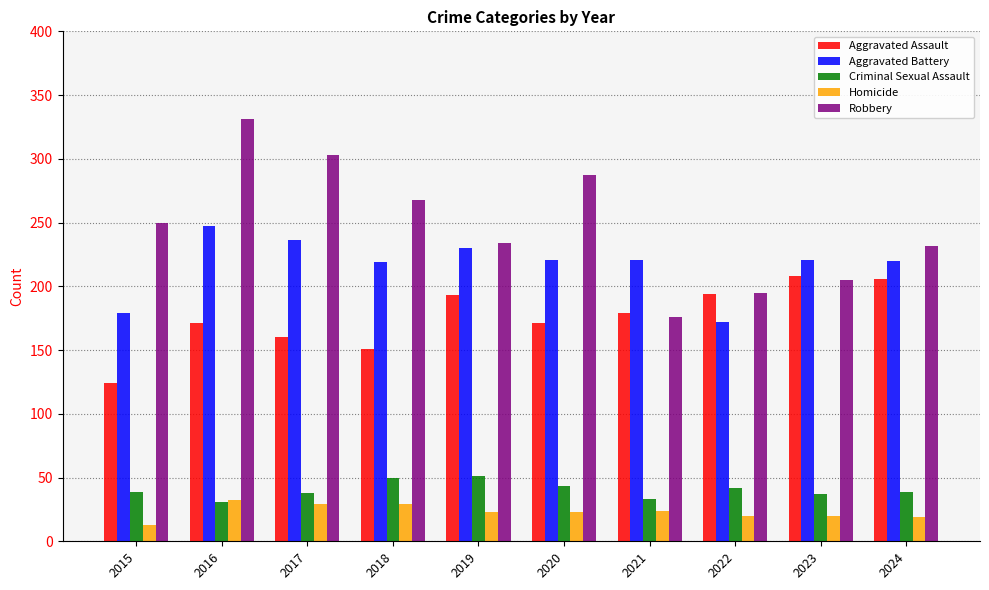

What value does the Homicide series have at 2015, to the nearest 10?

10